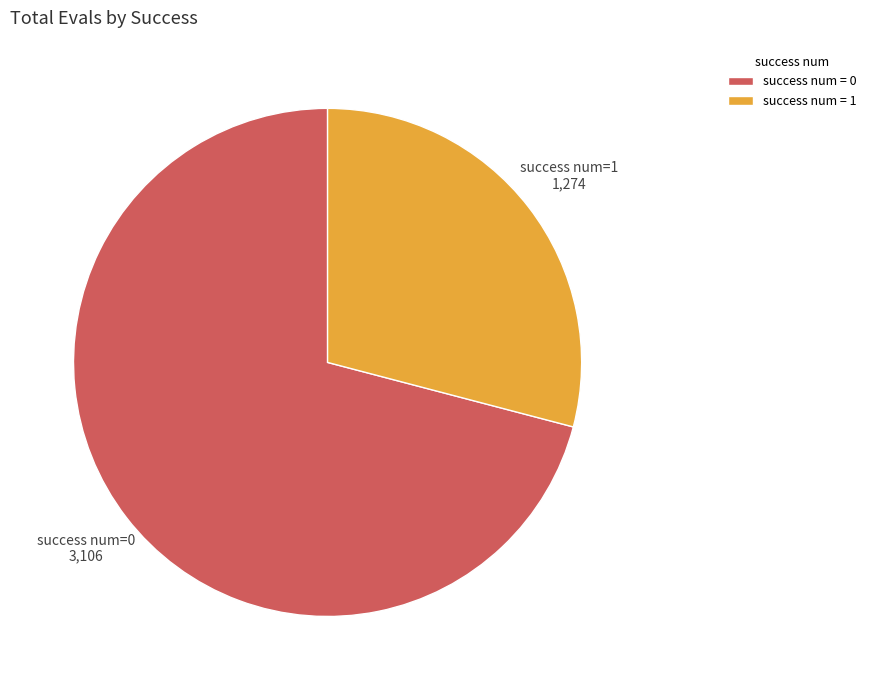

Is there a majority slice in this chart?

Yes